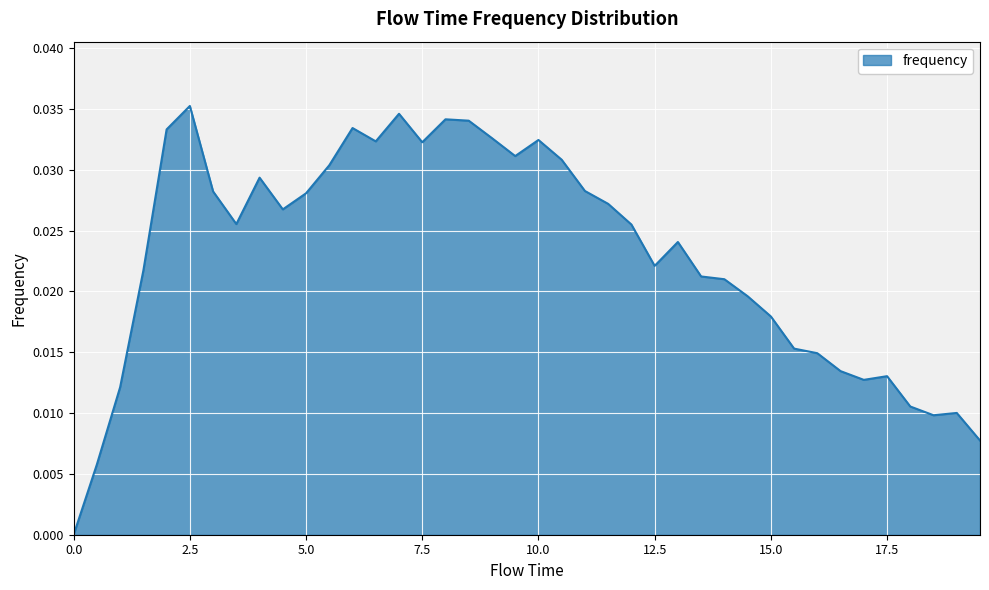

Rank the categories by value from highest to lowest.

2.5, 7.0, 8.0, 8.5, 6.0, 2.0, 9.0, 10.0, 6.5, 7.5, 9.5, 10.5, 5.5, 4.0, 11.0, 3.0, 5.0, 11.5, 4.5, 3.5, 12.0, 13.0, 12.5, 1.5, 13.5, 14.0, 14.5, 15.0, 15.5, 16.0, 16.5, 17.5, 17.0, 1.0, 18.0, 19.0, 18.5, 19.5, 0.5, 0.0